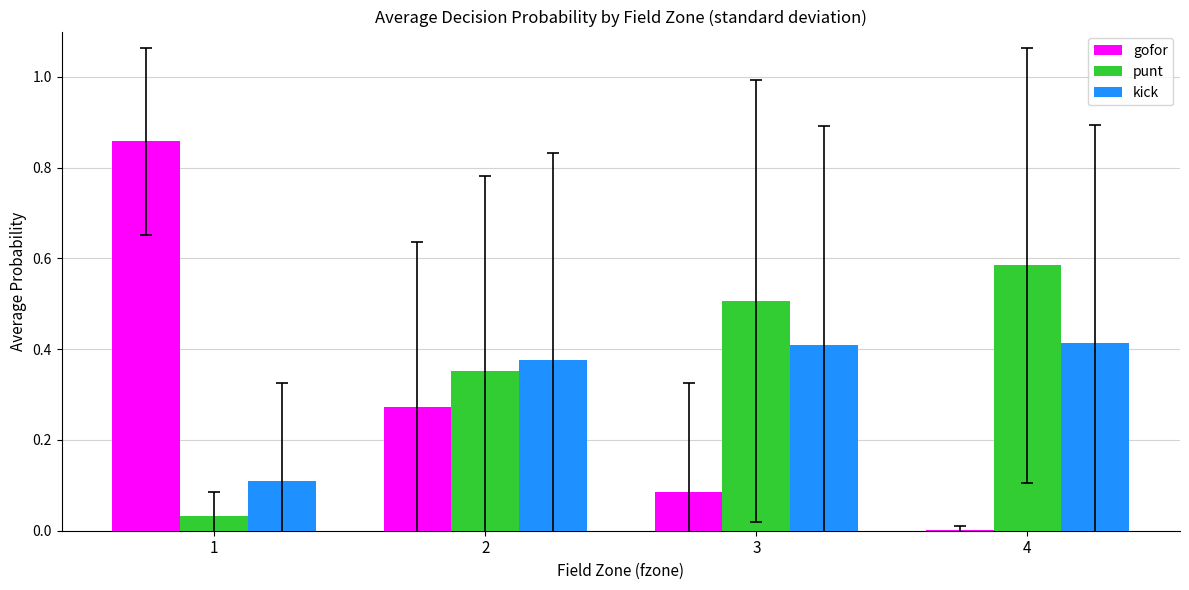

How many kick values are between 0 and 1?

4